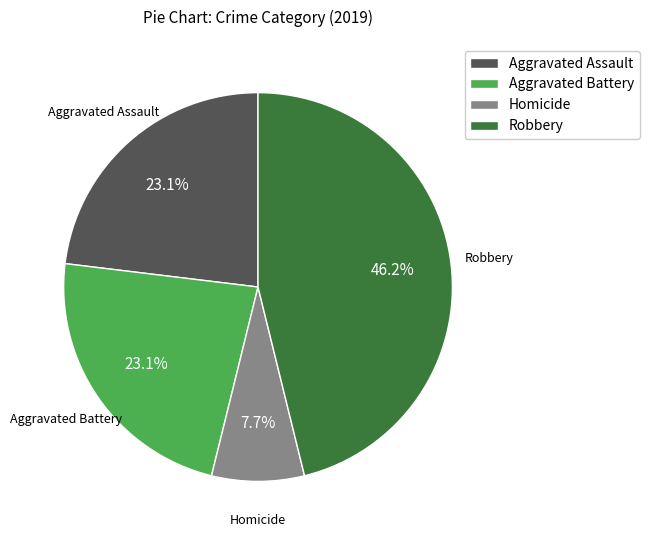

What percentage is the Robbery slice, to the nearest percent?

46%